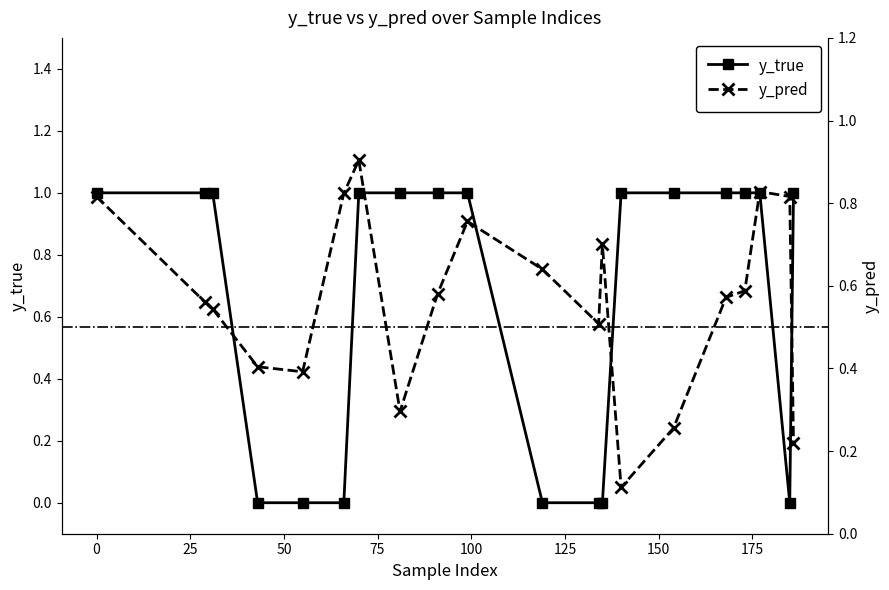

Is this an area chart (filled region under the line)?

No